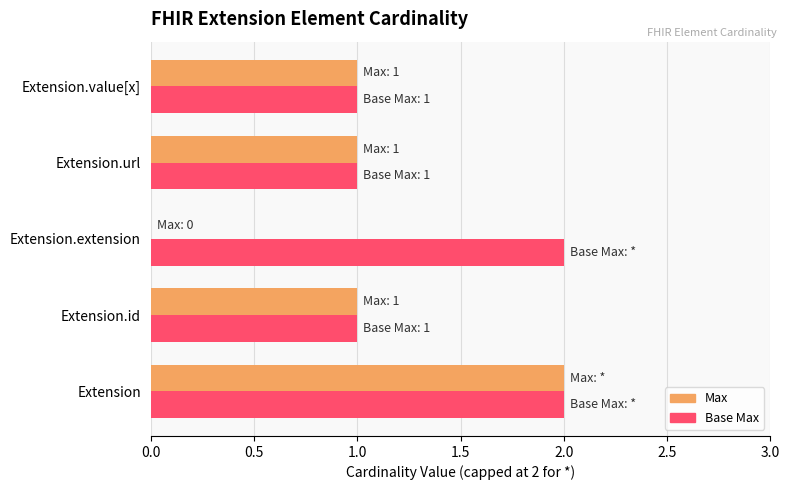

What is the sum of all Base Max values?

7